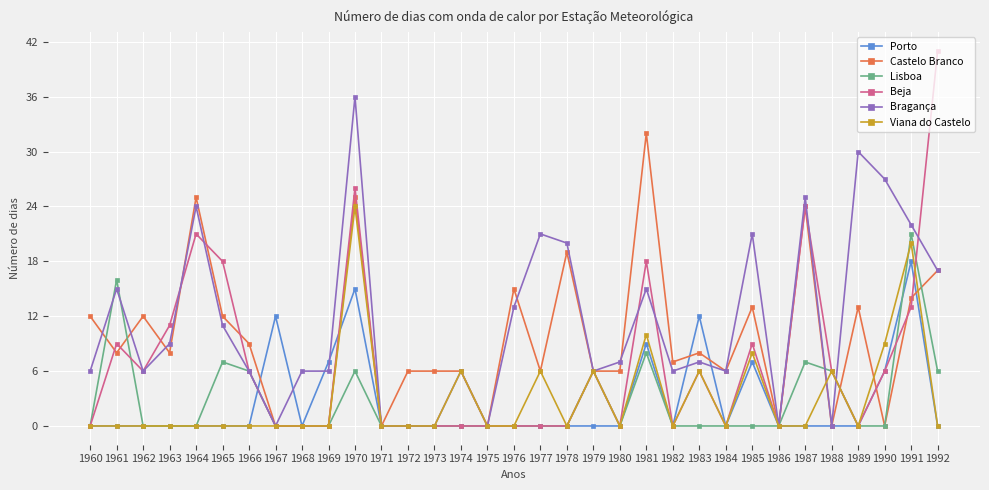

What is the value of the Viana do Castelo point at the 31st from the left?

9